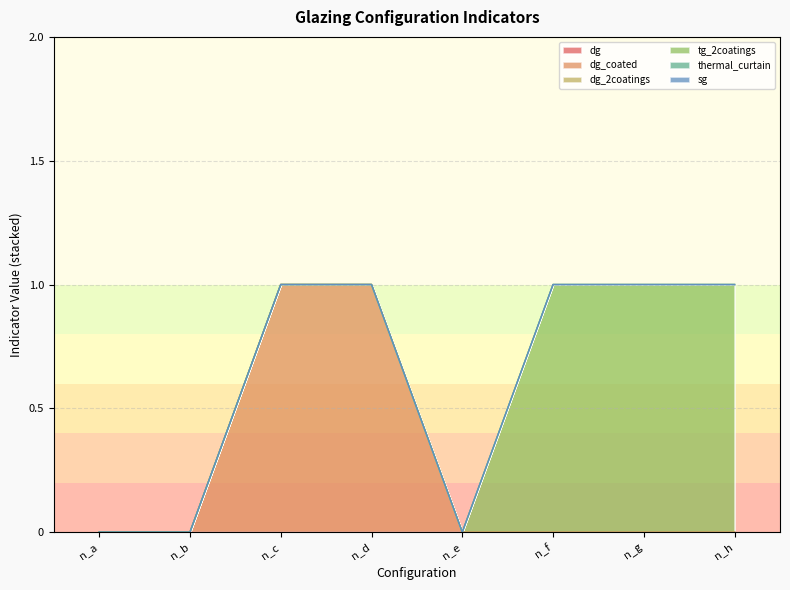

How many lines are shown in the chart?

6